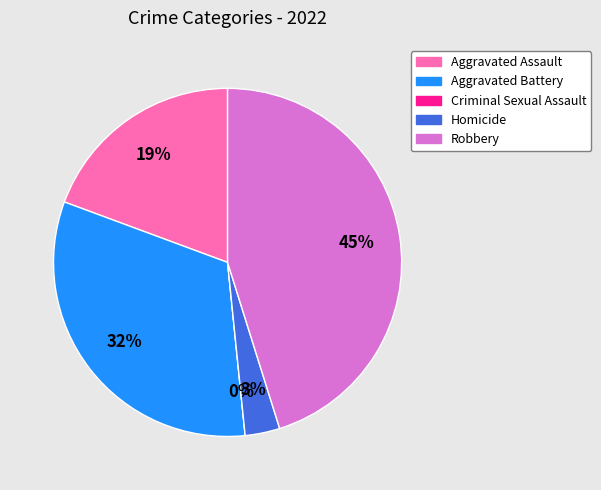

To the nearest percent, what is the combined percentage of Aggravated Assault and Aggravated Battery?

52%